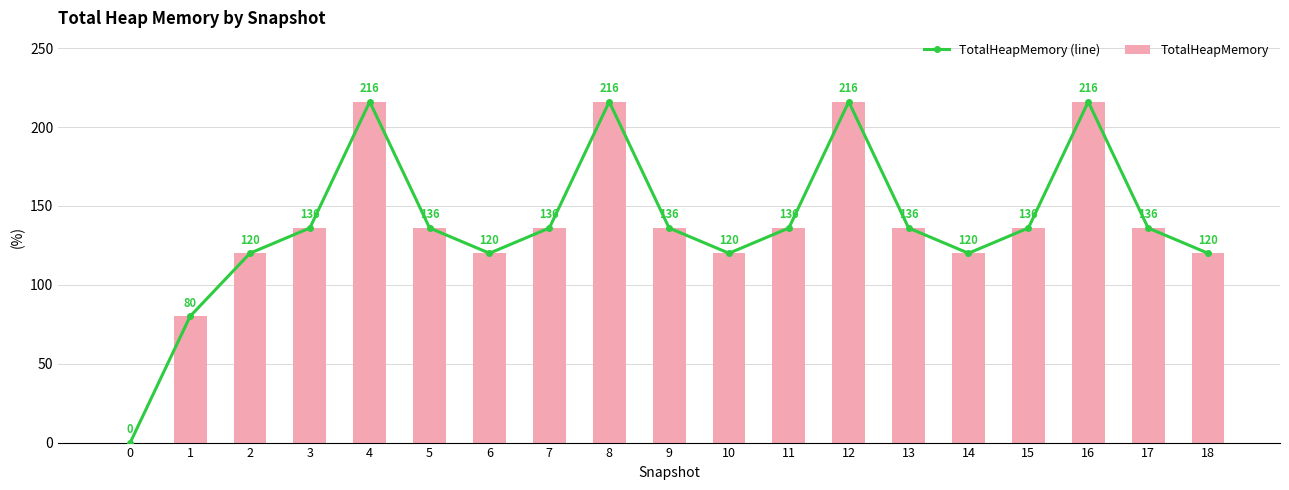

What is the difference between the TotalHeapMemory values at 17 and 14?

16